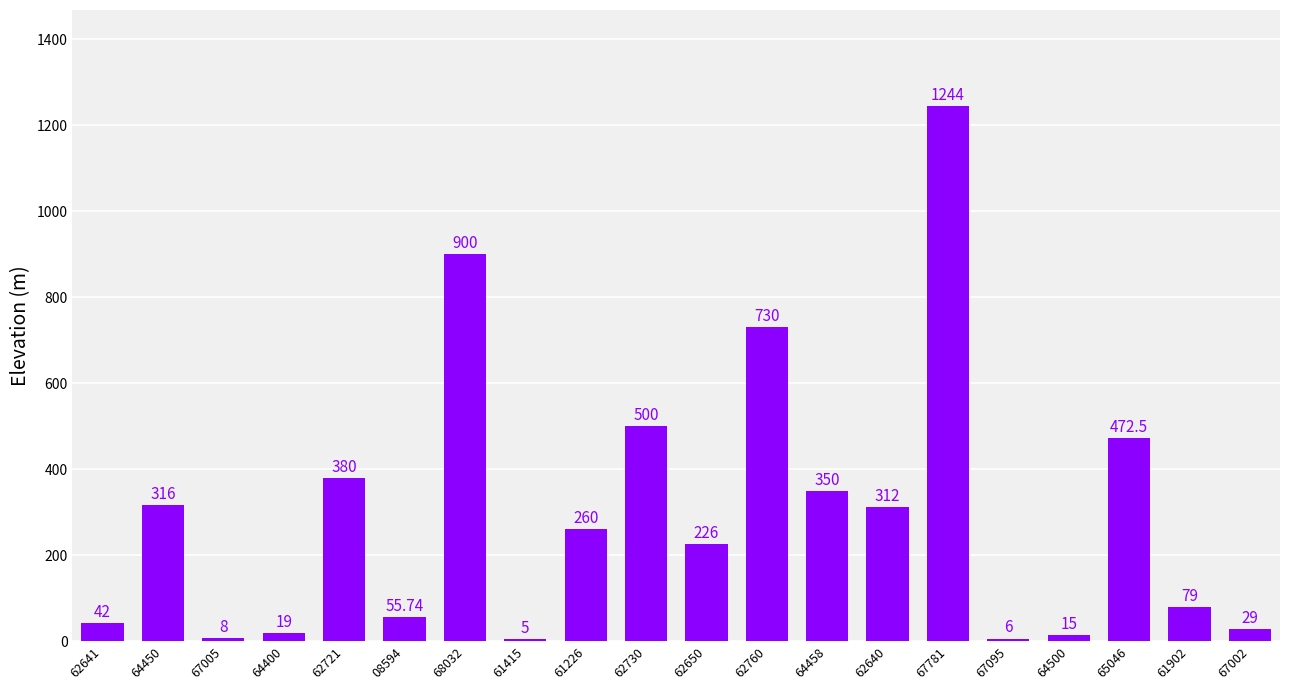

Which category has the lowest value across all series?

61415